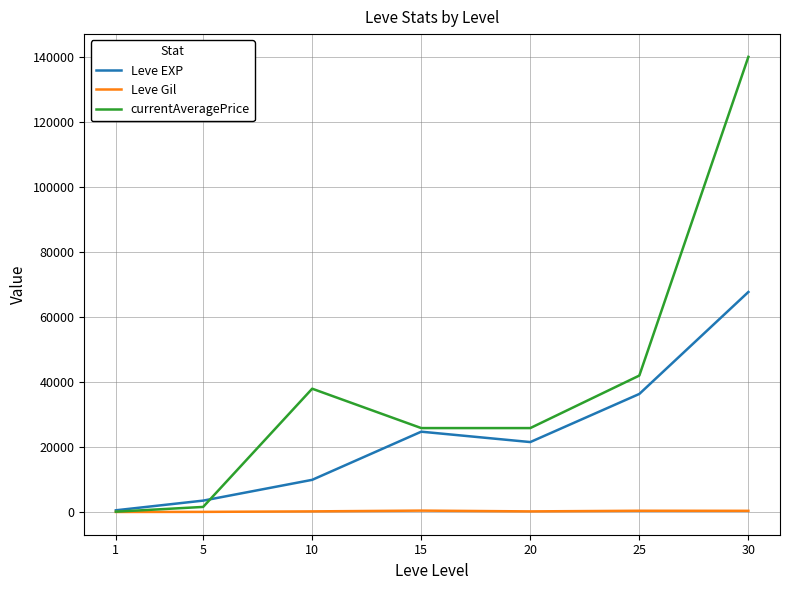

Does the chart display data point markers on the line(s)?

No